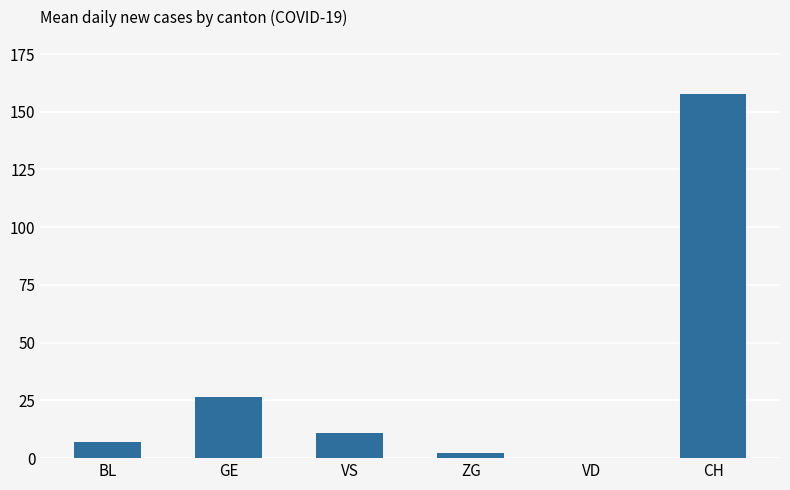

Which category has the highest value across all series?

CH